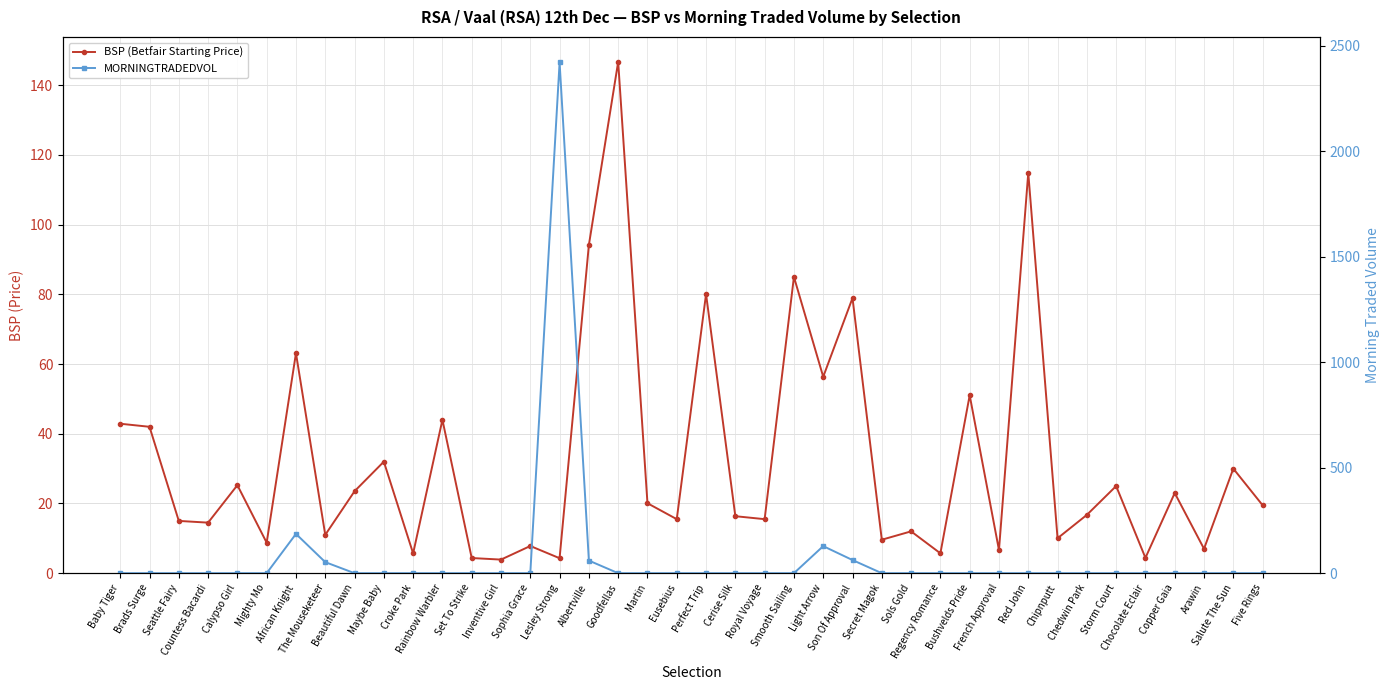

What are all the series names shown in the legend?

BSP (Betfair Starting Price), MORNINGTRADEDVOL